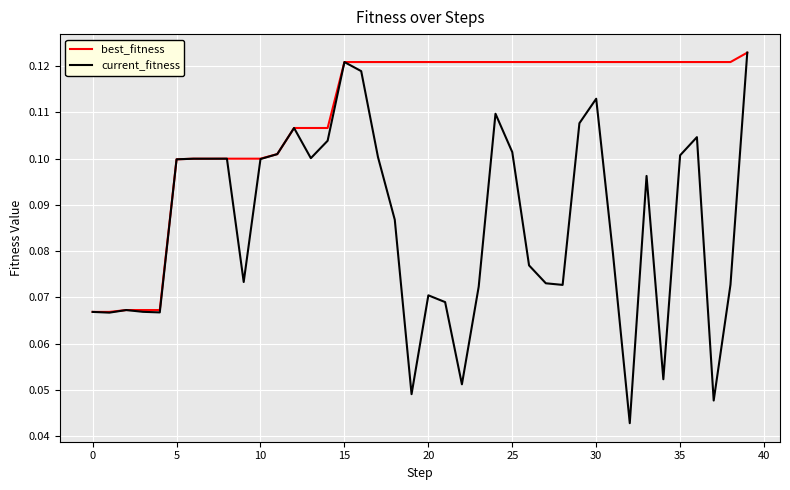

Which series has the largest total across all categories?

best_fitness